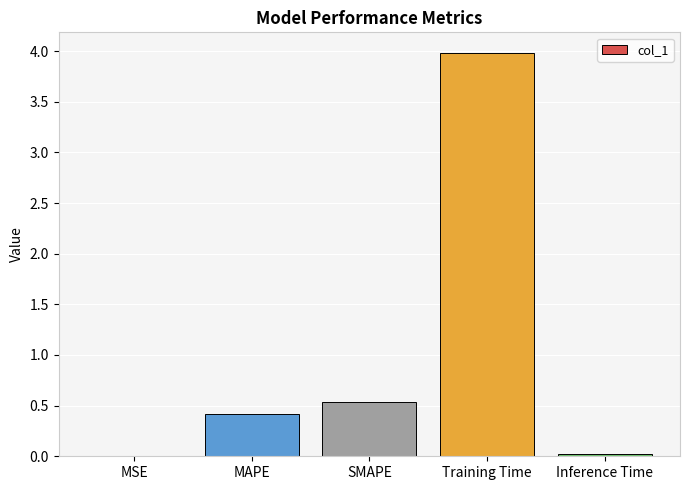

What is the sum of all values?

5.0